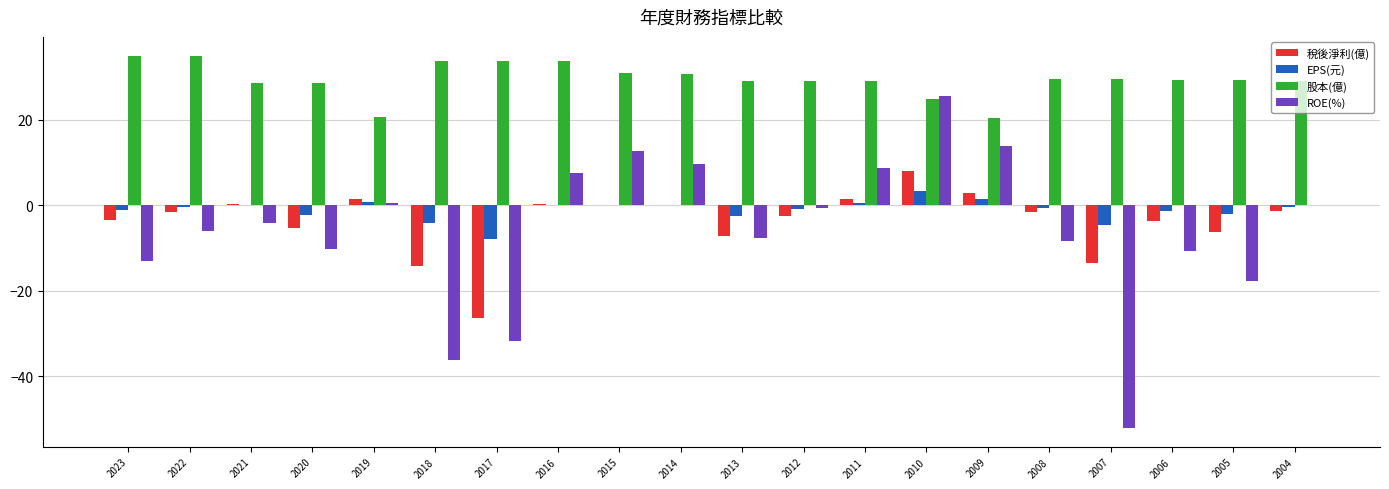

What is the sum of all 稅後淨利(億) values?

-72.5